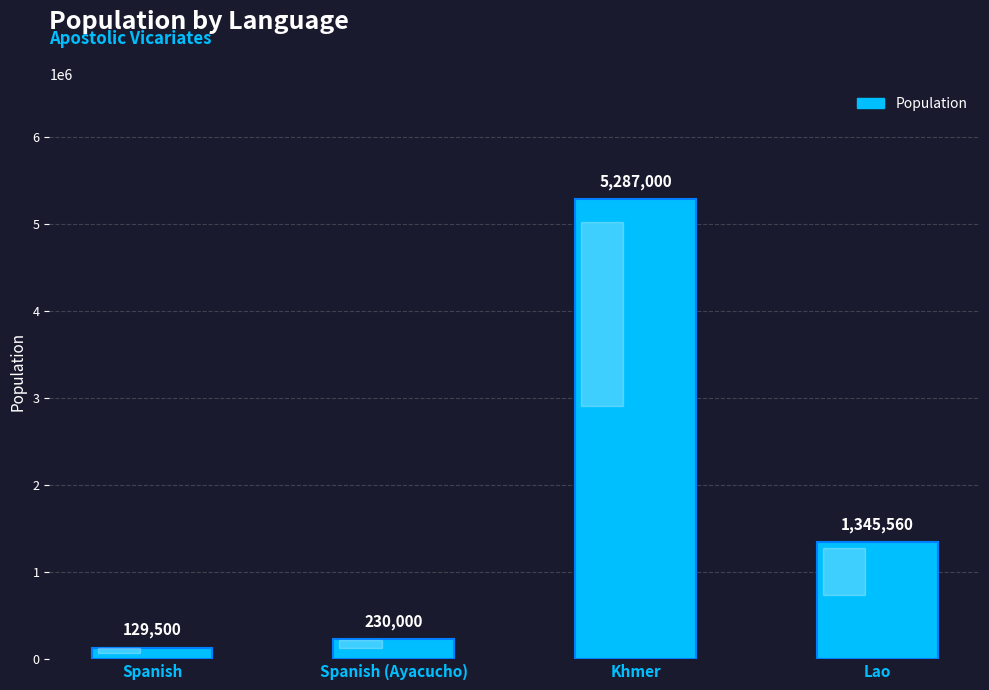

How many categories are shown in the chart?

4